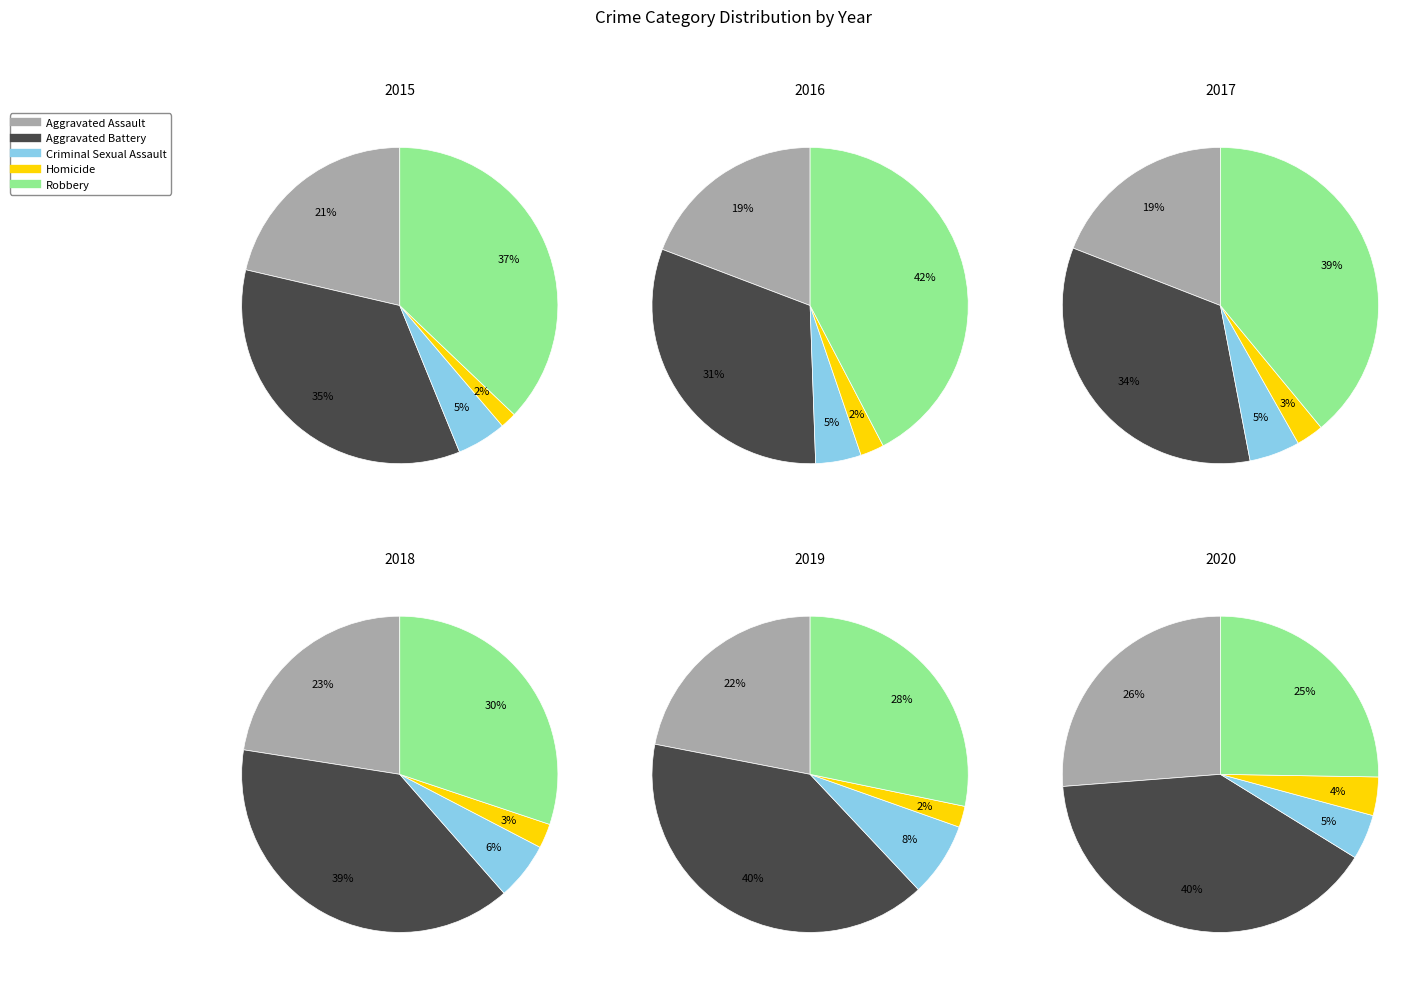

Between 8 and 2, which is larger?

2